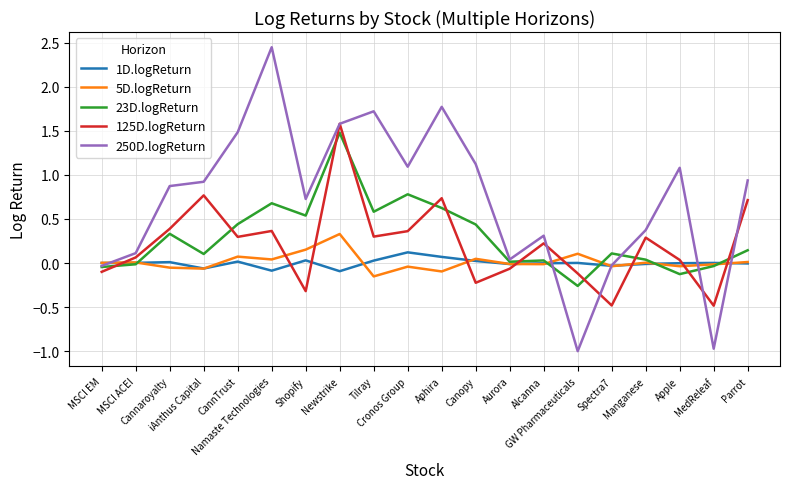

What are all the series names shown in the legend?

1D.logReturn, 5D.logReturn, 23D.logReturn, 125D.logReturn, 250D.logReturn